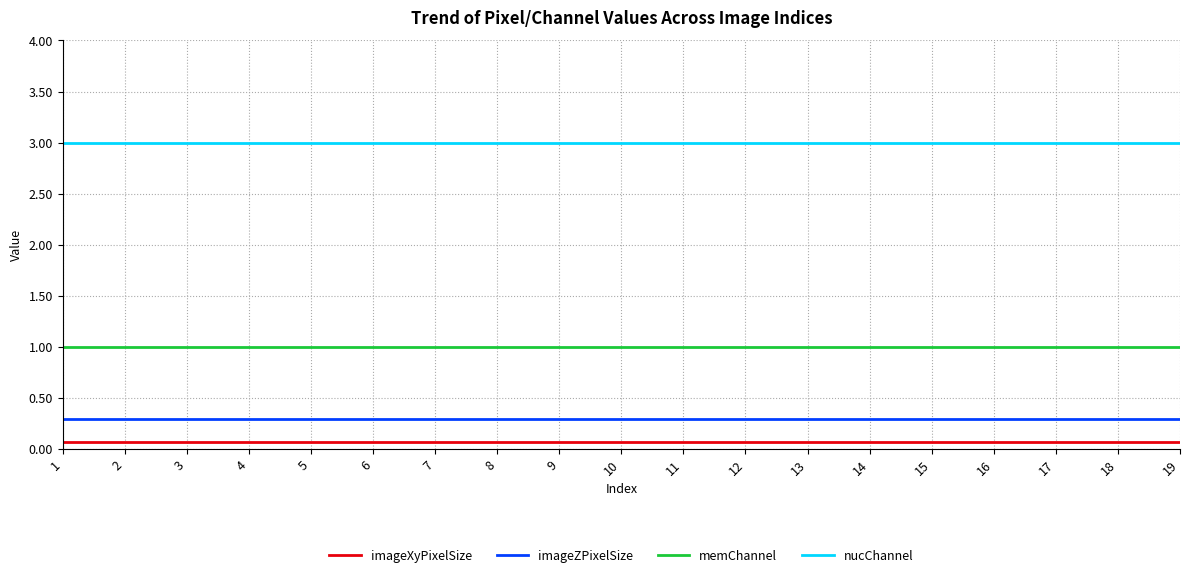

How many lines are shown in the chart?

4